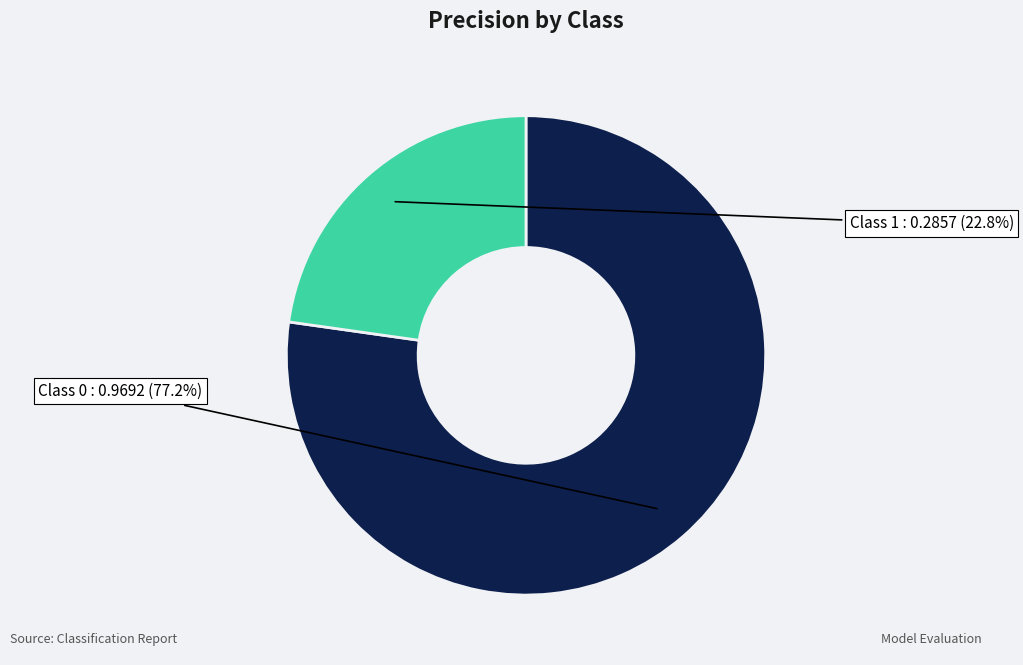

Rank the categories by value from highest to lowest.

Class 0, Class 1